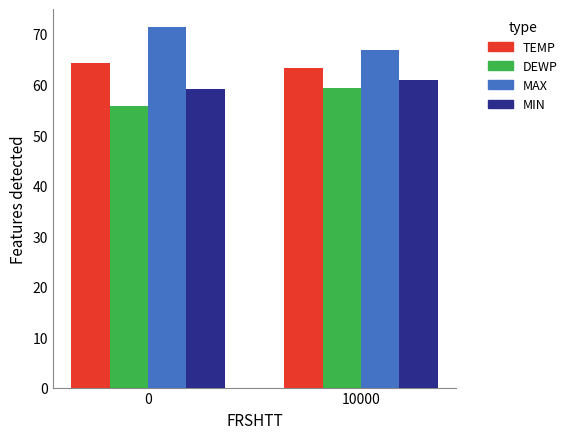

Reading left to right, what are all the values shown in this chart?

TEMP: 0=64.3	10000=63.3
DEWP: 0=55.8	10000=59.4
MAX: 0=71.4	10000=66.9
MIN: 0=59.0	10000=60.8